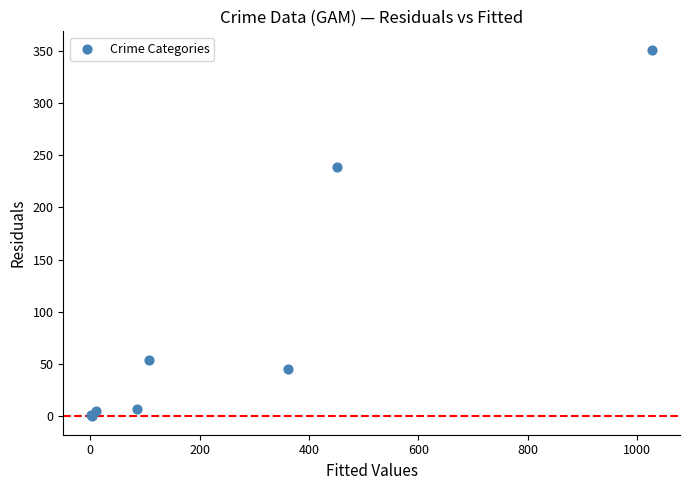

What Y value in the scatter plot is closest to 175?

239